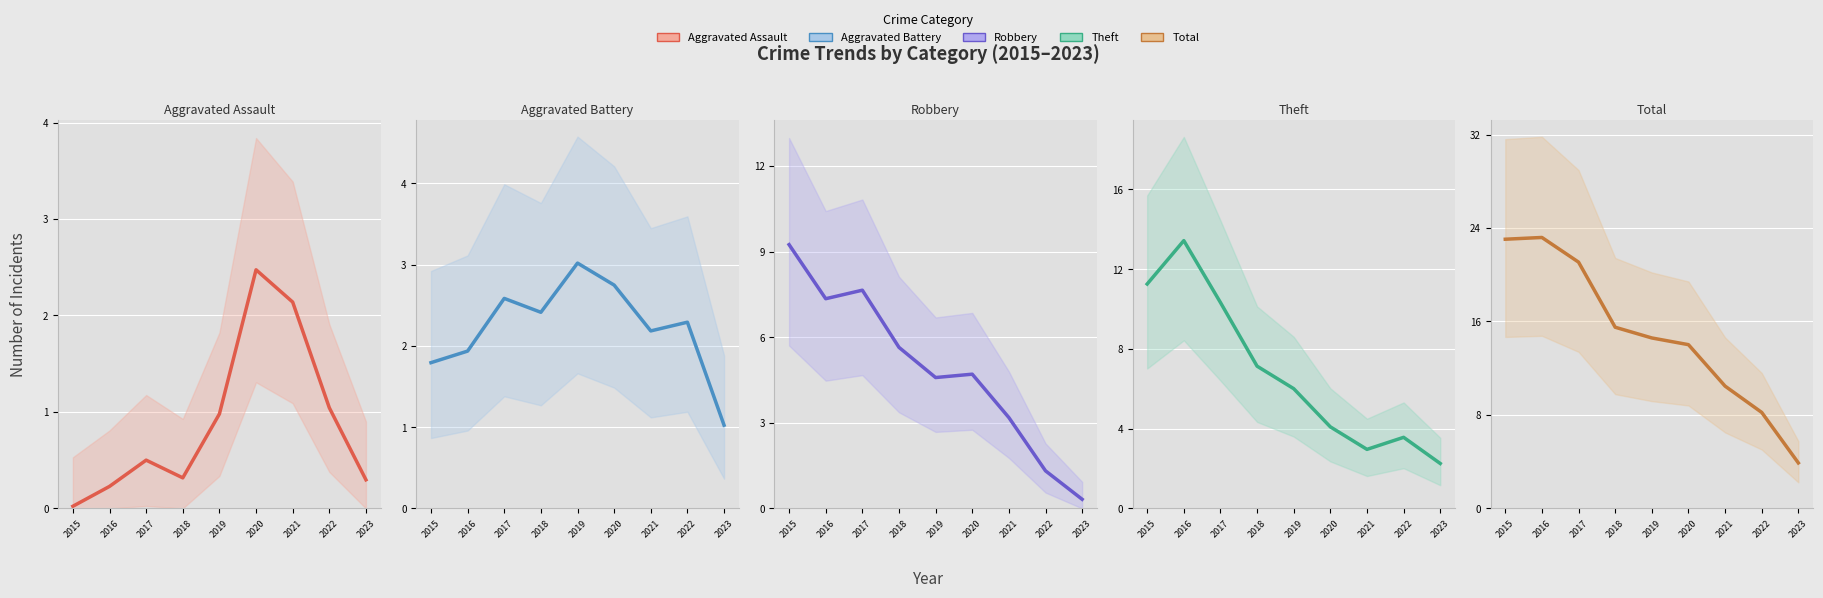

Reading right to left, what are all the values shown in this chart?

Aggravated Assault: 0.3	1.0	2.1	2.5	1.0	0.3	0.5	0.2	0.0
Aggravated Battery: 1.0	2.3	2.2	2.7	3.0	2.4	2.6	1.9	1.8
Robbery: 0.3	1.3	3.2	4.7	4.6	5.6	7.6	7.3	9.2
Theft: 2.3	3.6	3.0	4.1	6.0	7.1	10.3	13.4	11.3
Total: 3.9	8.2	10.5	14.0	14.6	15.5	21.1	23.2	23.0